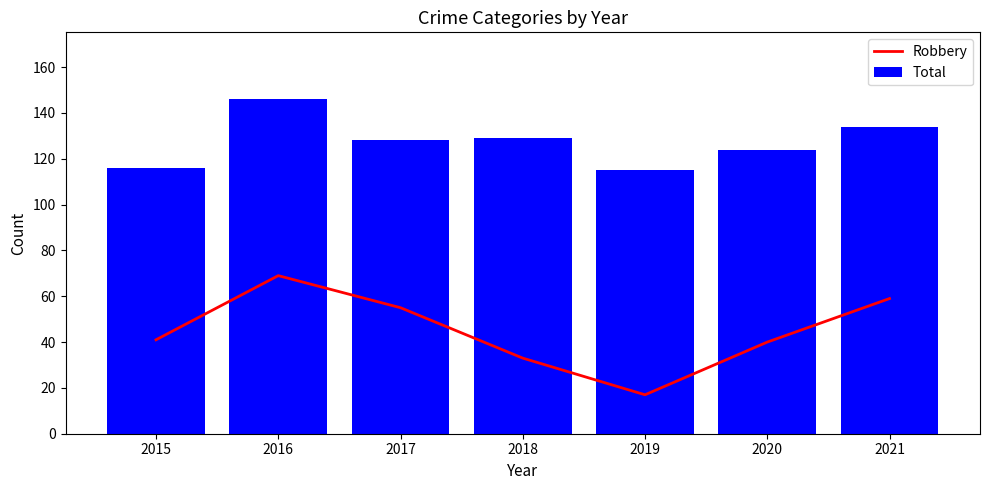

Read the Robbery value at 2016, to the nearest 10.

70